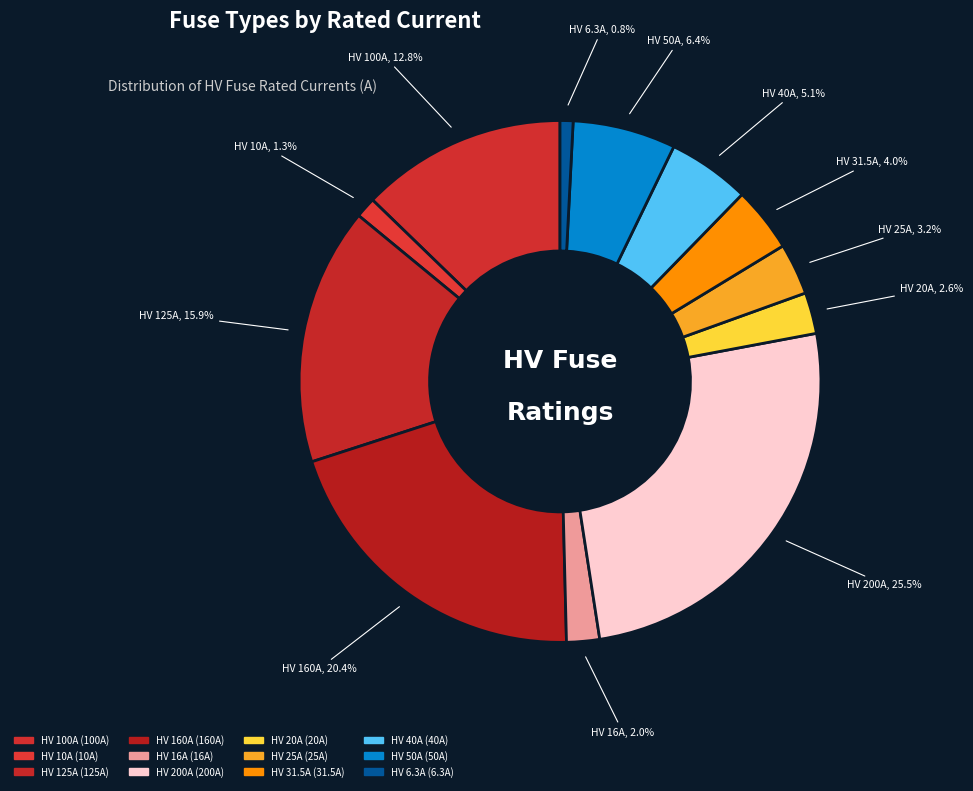

How many slices are in this pie chart?

12